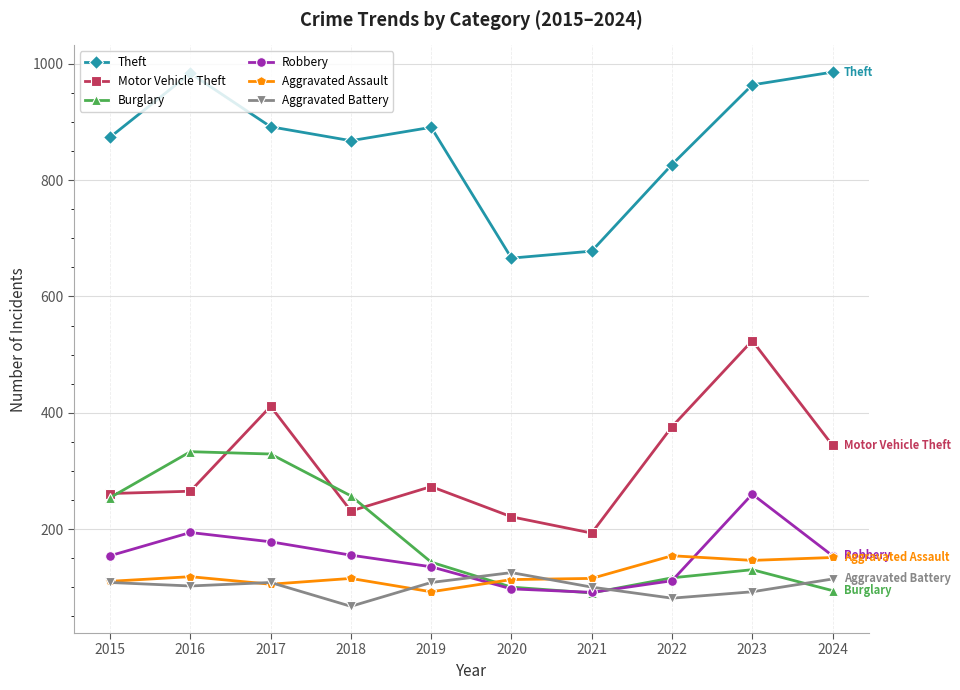

How many Aggravated Battery values are between 92 and 108?

6